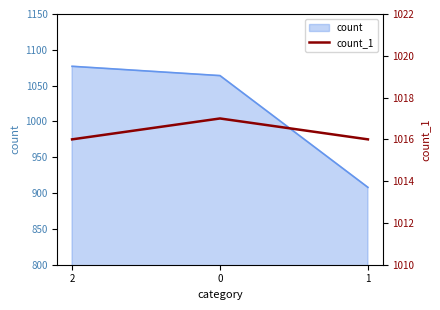

How many lines are shown in the chart?

1